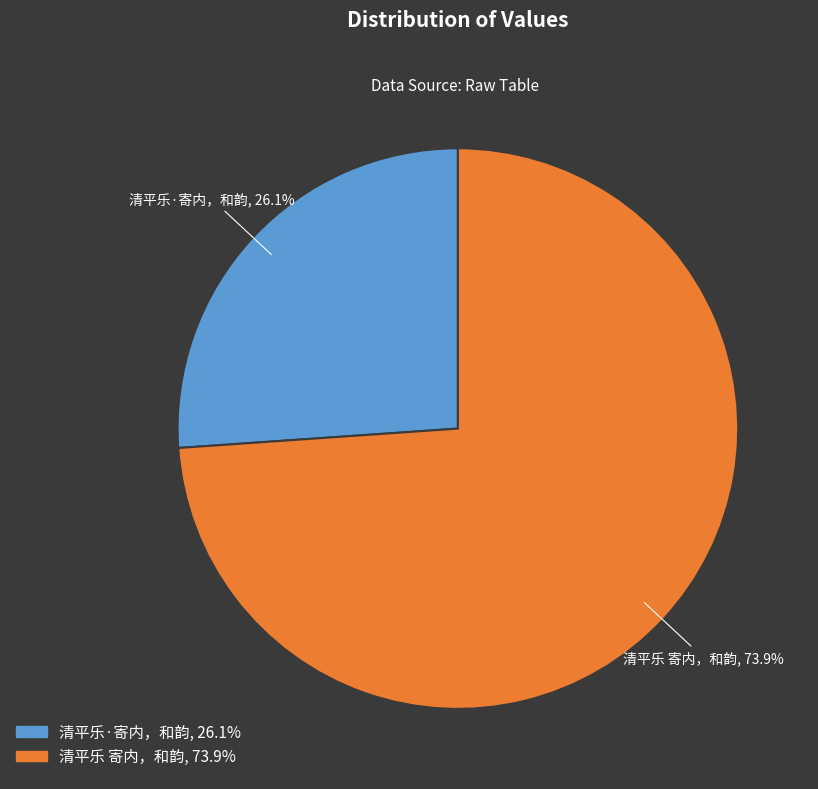

Does any single category account for the majority?

Yes